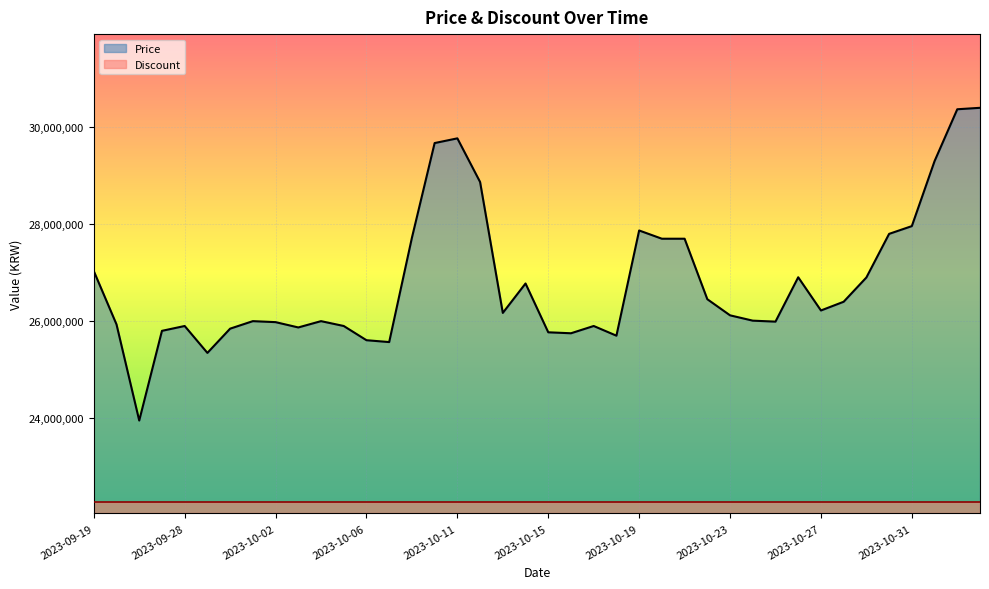

What is the greatest value displayed?

30399990